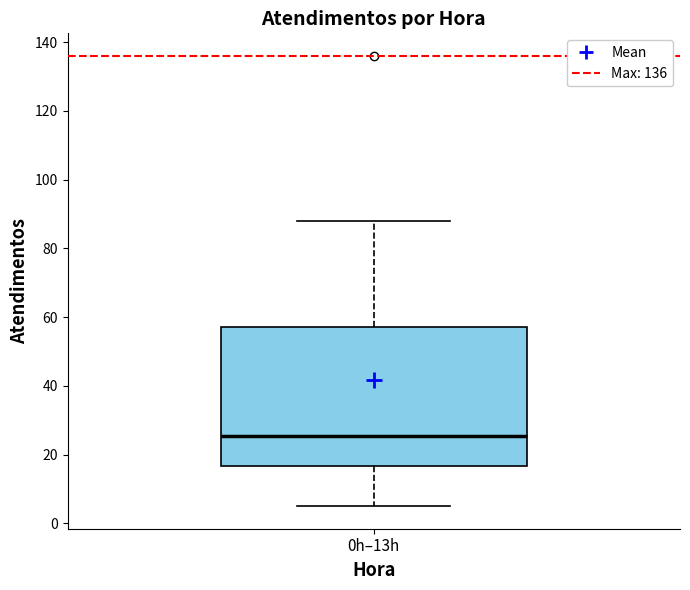

Where does the lower whisker of the box for 0h–13h end on the y-axis? The values are not printed on the chart, so give them approximately, as read against the axis.

6